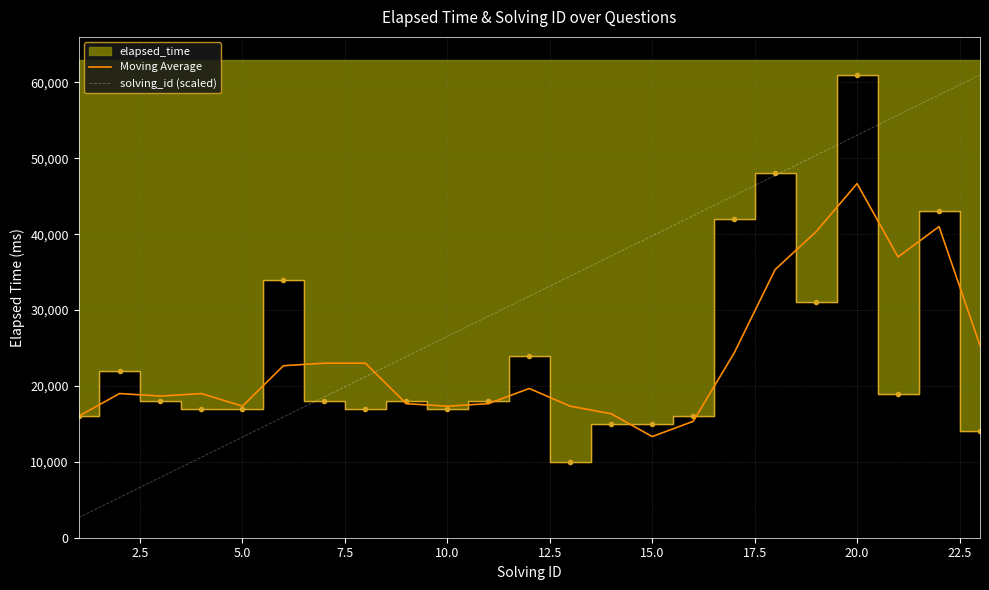

After their last crossing, which series has the higher values: Moving Average or solving_id (scaled)?

solving_id (scaled)